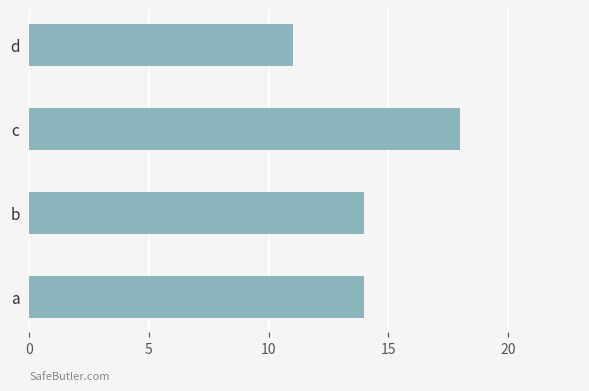

Between a and c, which is larger?

c